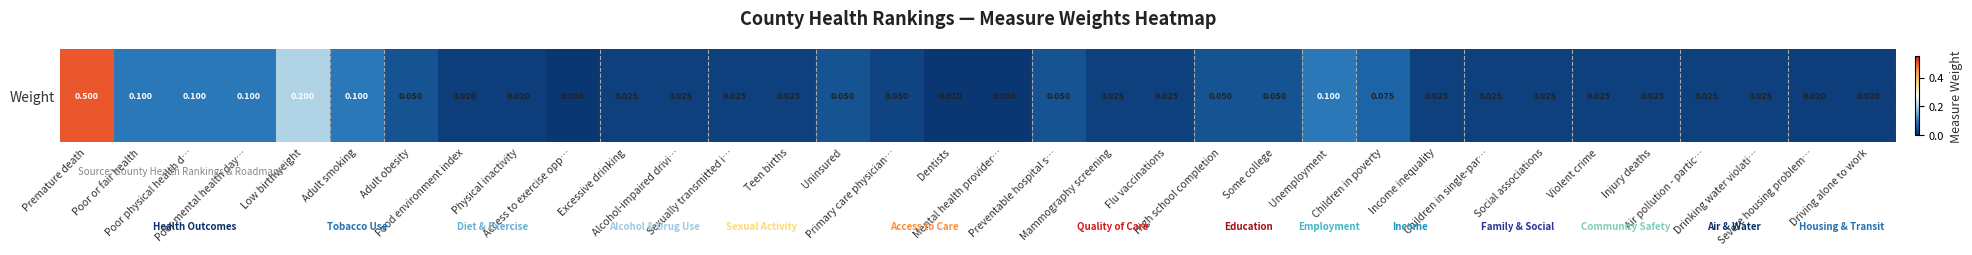

Reading left to right, extract all data points from this chart.

0.5	0.1	0.1	0.1	0.2	0.1	0.1	0.0	0.0	0.0	0.0	0.0	0.0	0.0	0.1	0.0	0.0	0.0	0.1	0.0	0.0	0.1	0.1	0.1	0.1	0.0	0.0	0.0	0.0	0.0	0.0	0.0	0.0	0.0